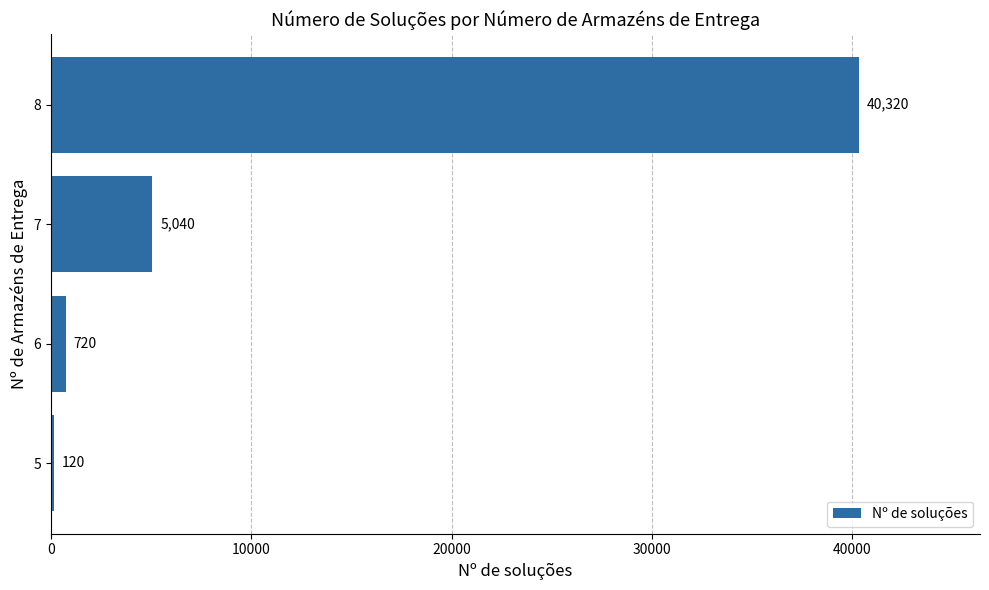

Reading bottom to top, what are all the values shown in this chart?

5=120	6=720	7=5040	8=40320